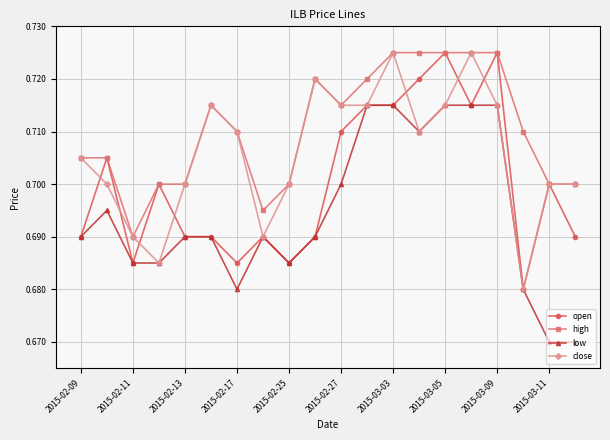

True or false: high and low intersect in this chart.

False